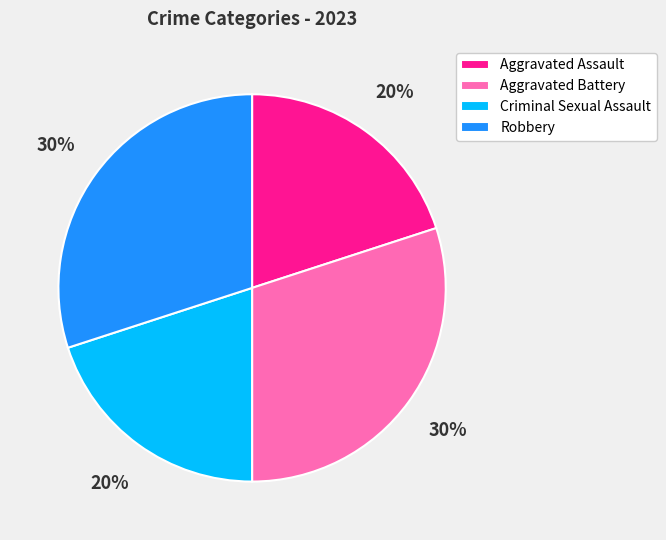

To the nearest percent, what is the average slice percentage?

25%